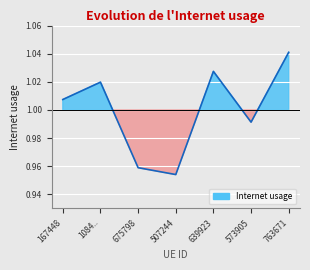

What position from the right is 639923?

3